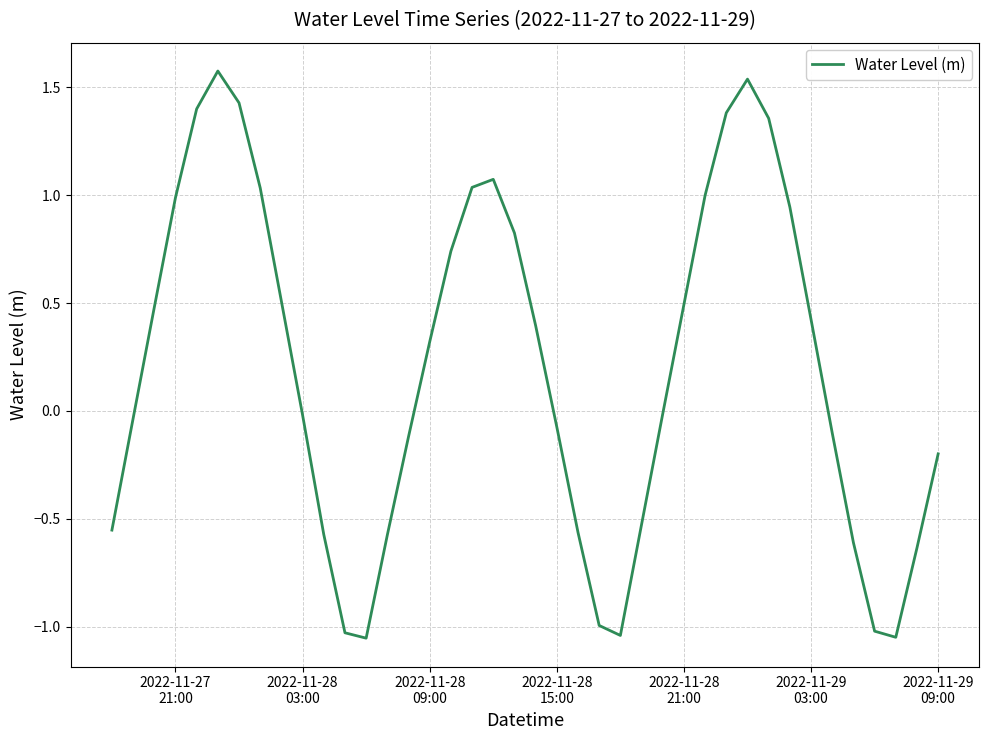

What is the greatest value displayed?

1.6